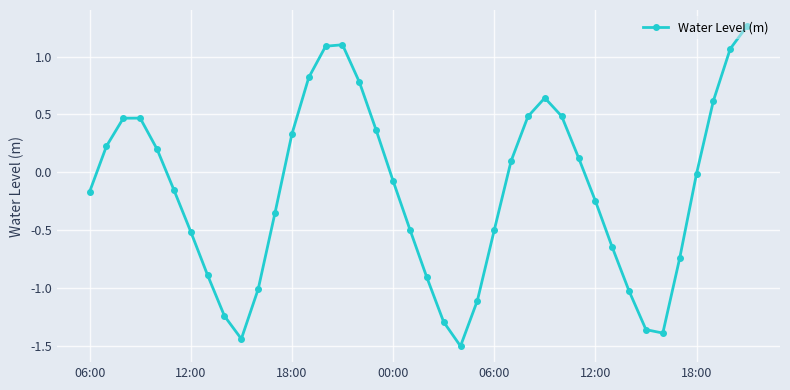

What is the sum of all values?

-6.5